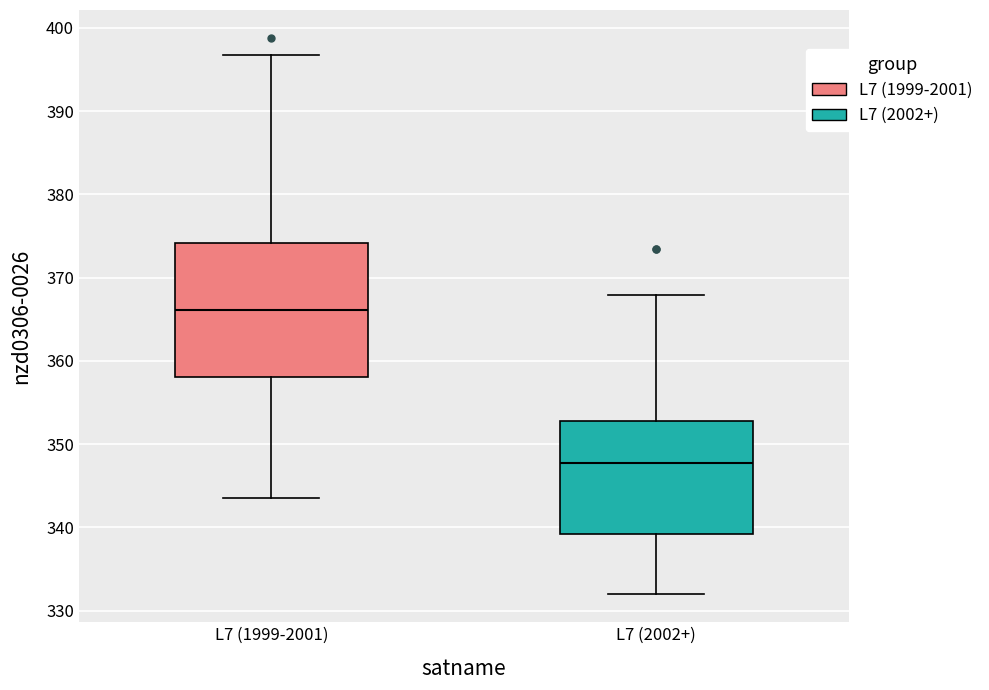

Reading left to right, transcribe this box plot: for each box, give where its median line is, the range the box spans, and where its two whiskers end, as read against the y-axis. The values are not printed on the chart, so give them approximately, as read against the axis.

L7 (1999-2001): median 366, box 358 to 374, whiskers 343 to 397
L7 (2002+): median 348, box 339 to 353, whiskers 332 to 368